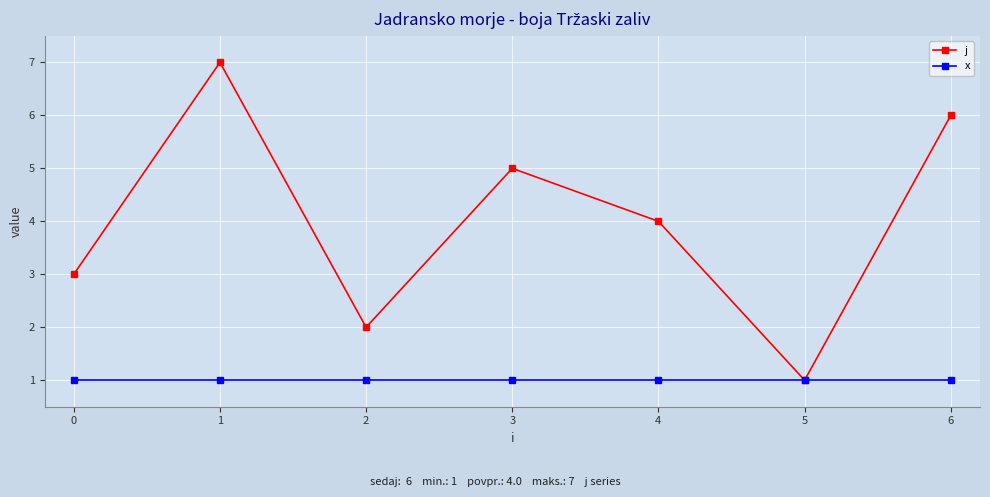

Which series has the widest spread of values?

j